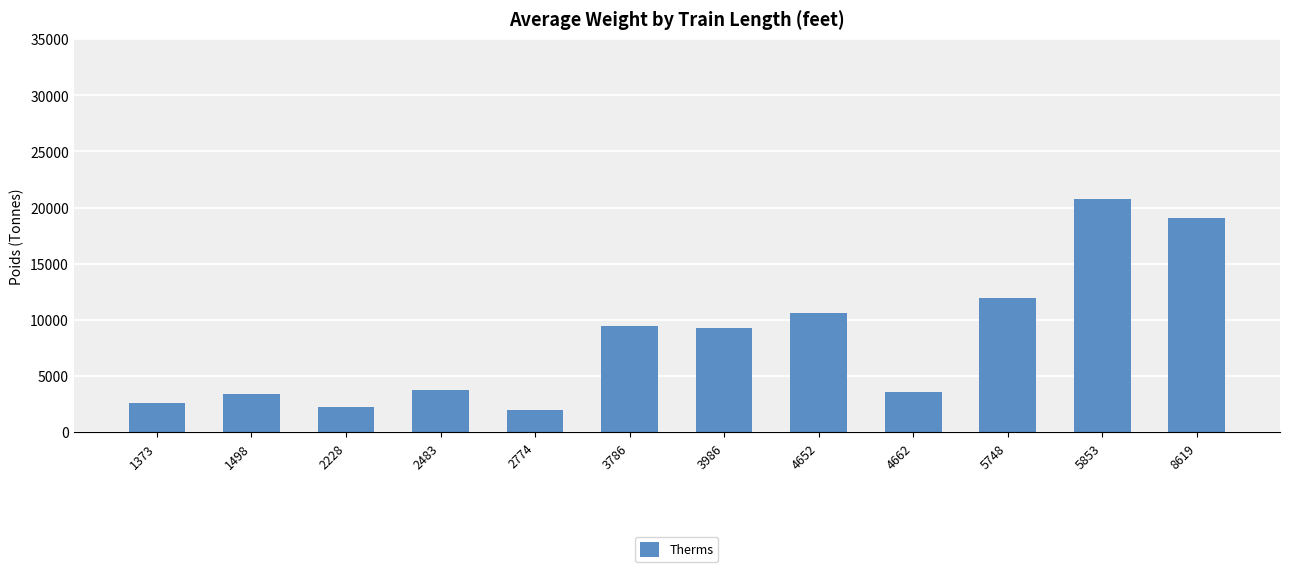

What is the difference between the maximum and minimum values?

18833